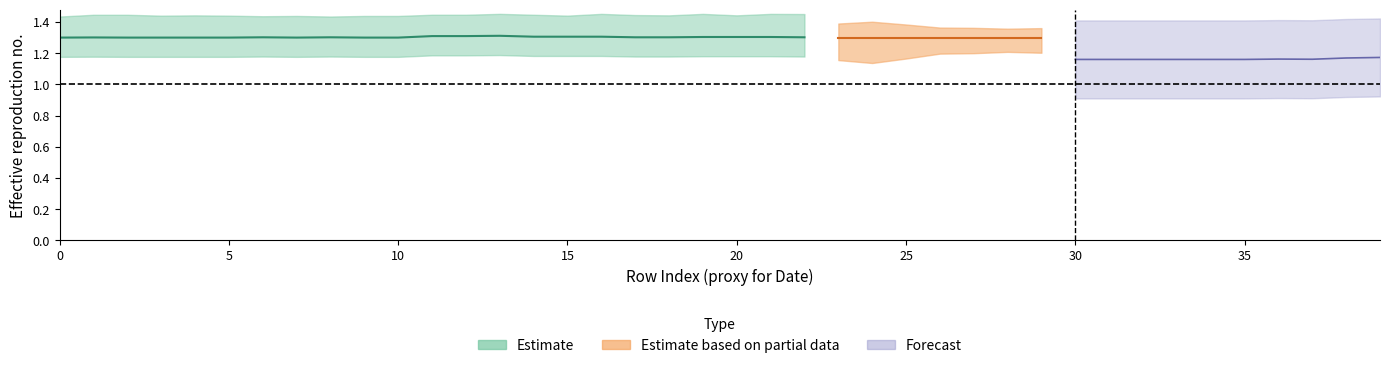

Does the chart have visible grid lines?

No